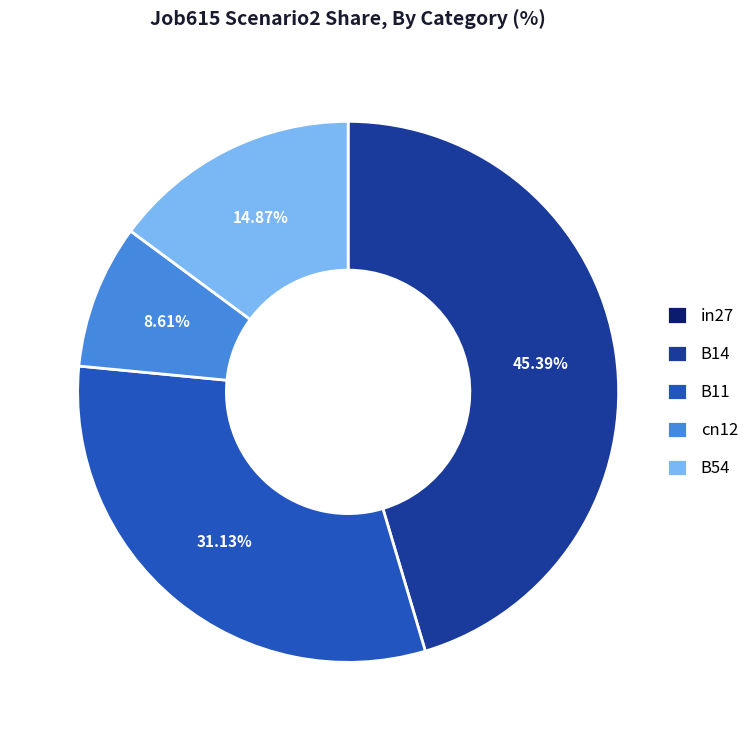

True or false: B14 accounts for 32% of the total.

False